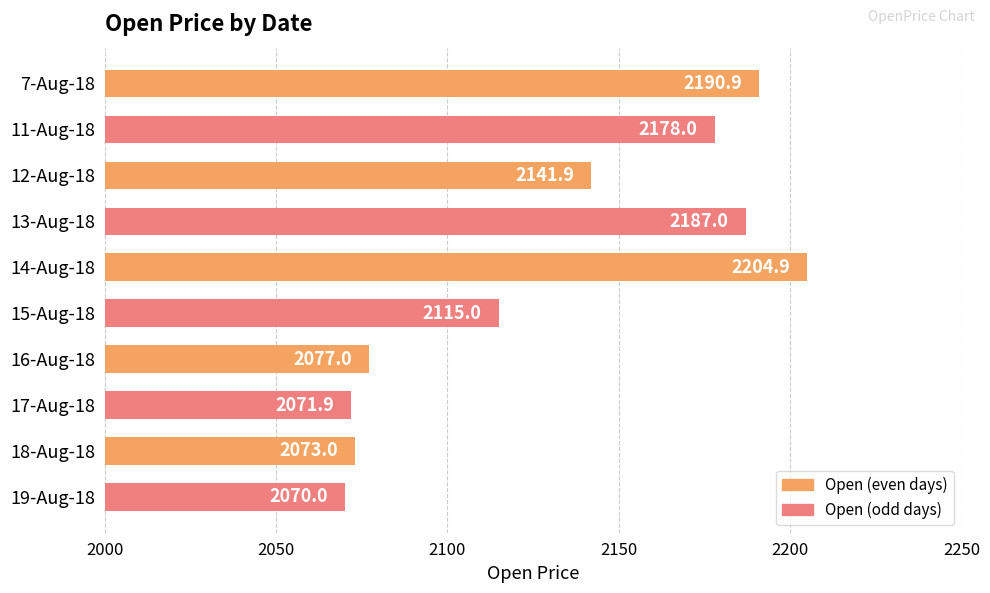

What is the label of the 4th bar from the bottom?

16-Aug-18